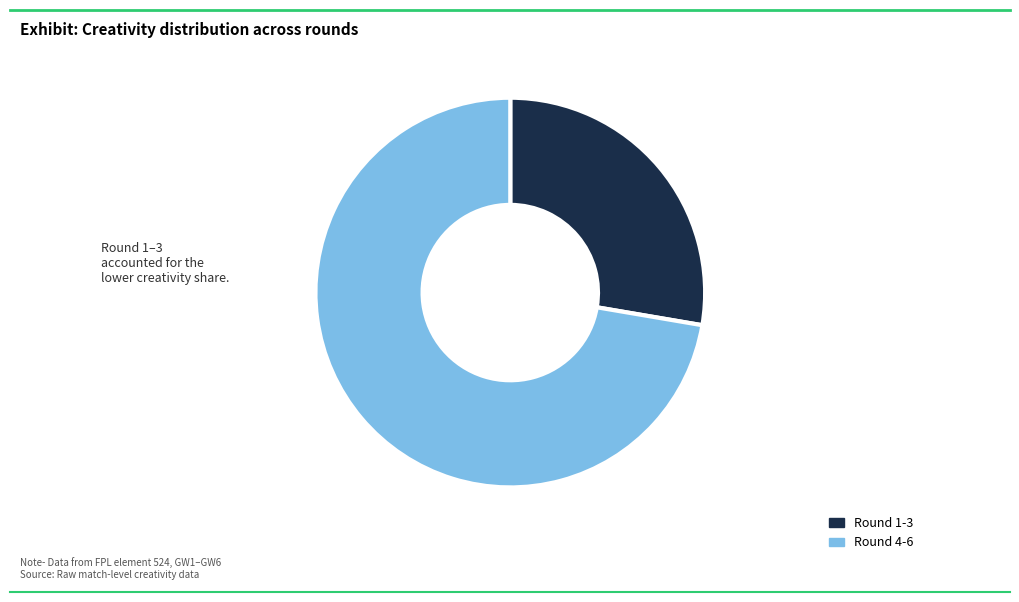

Is there any slice that represents more than half of the pie?

Yes